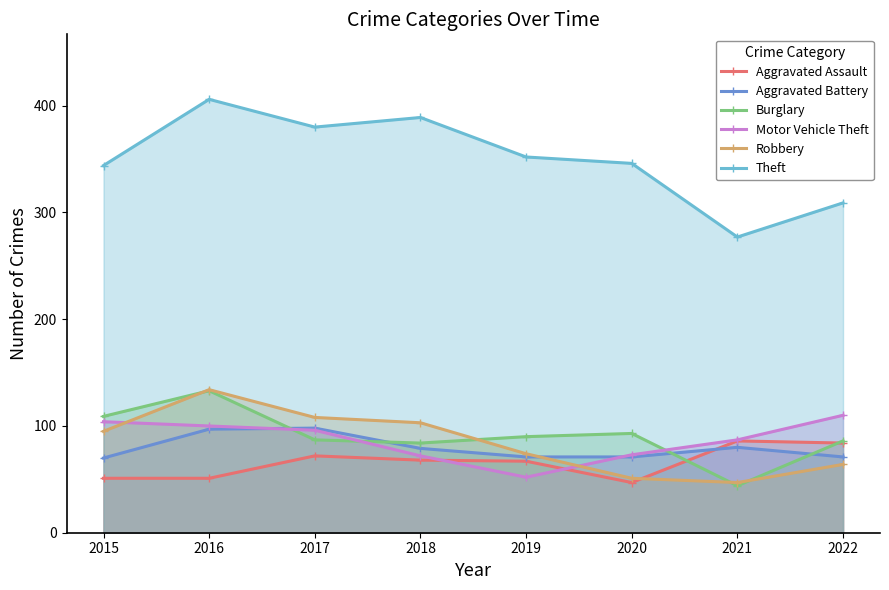

What is the average value of the Aggravated Battery series?

80